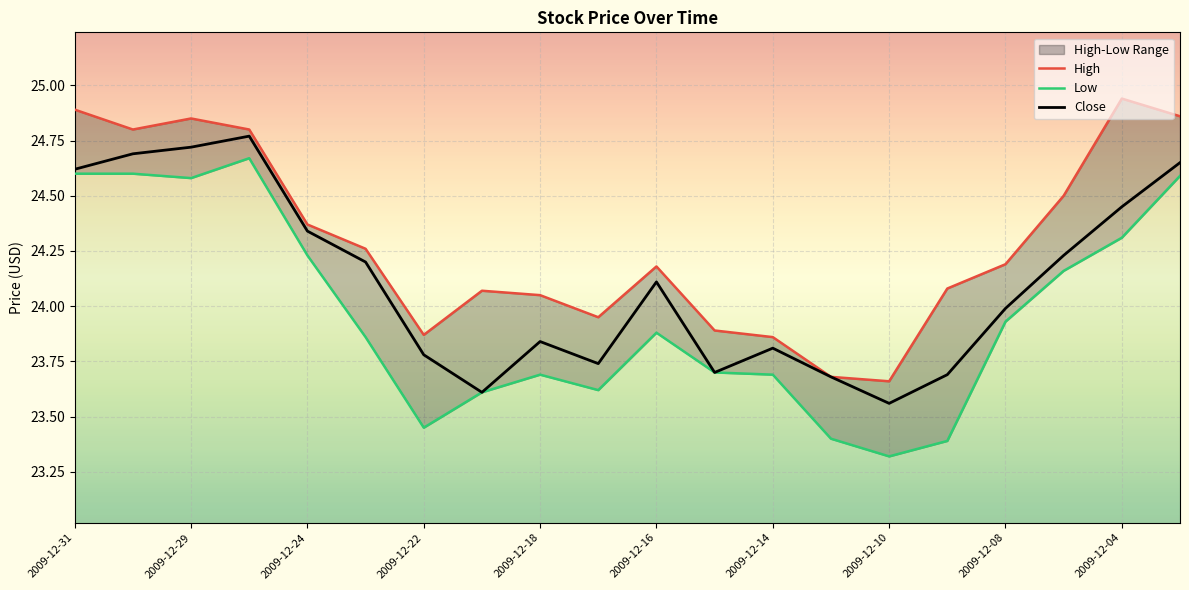

In High, how many points are lower than both neighbors (excluding endpoints)?

4